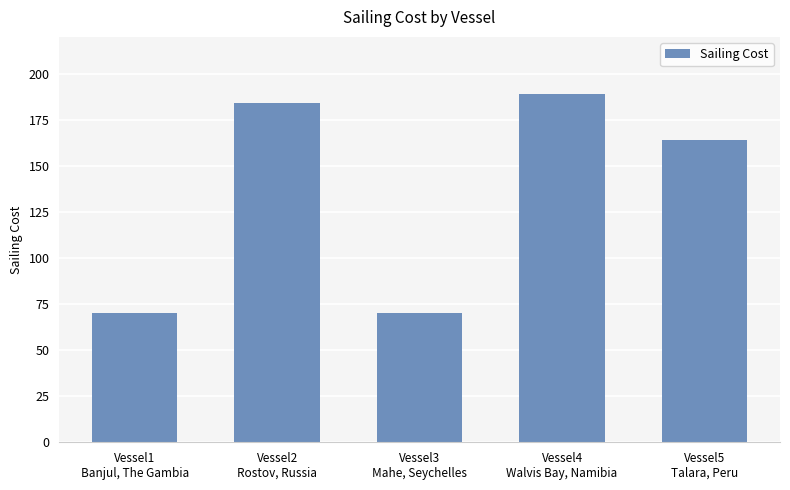

What is the difference between the maximum and minimum values?

119